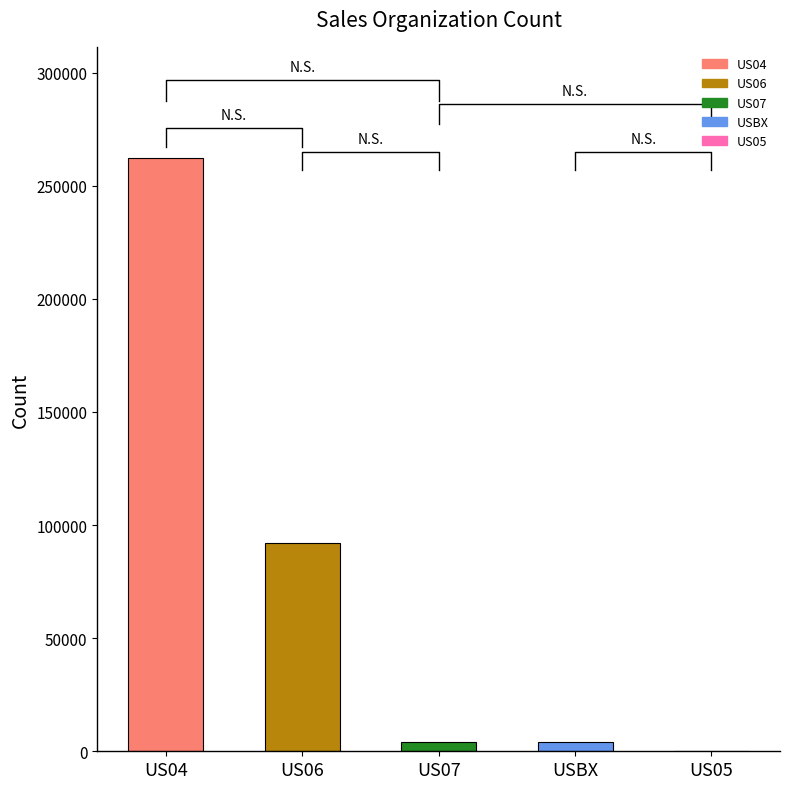

At which category does the chart reach its peak across all series?

US04